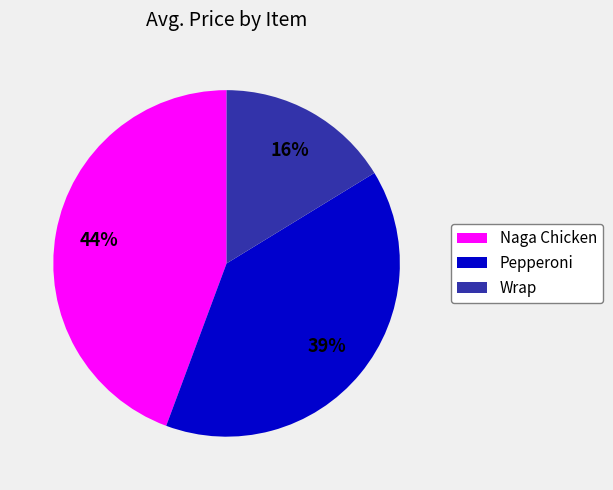

The Pepperoni slice represents 39% of the pie. True or false?

True